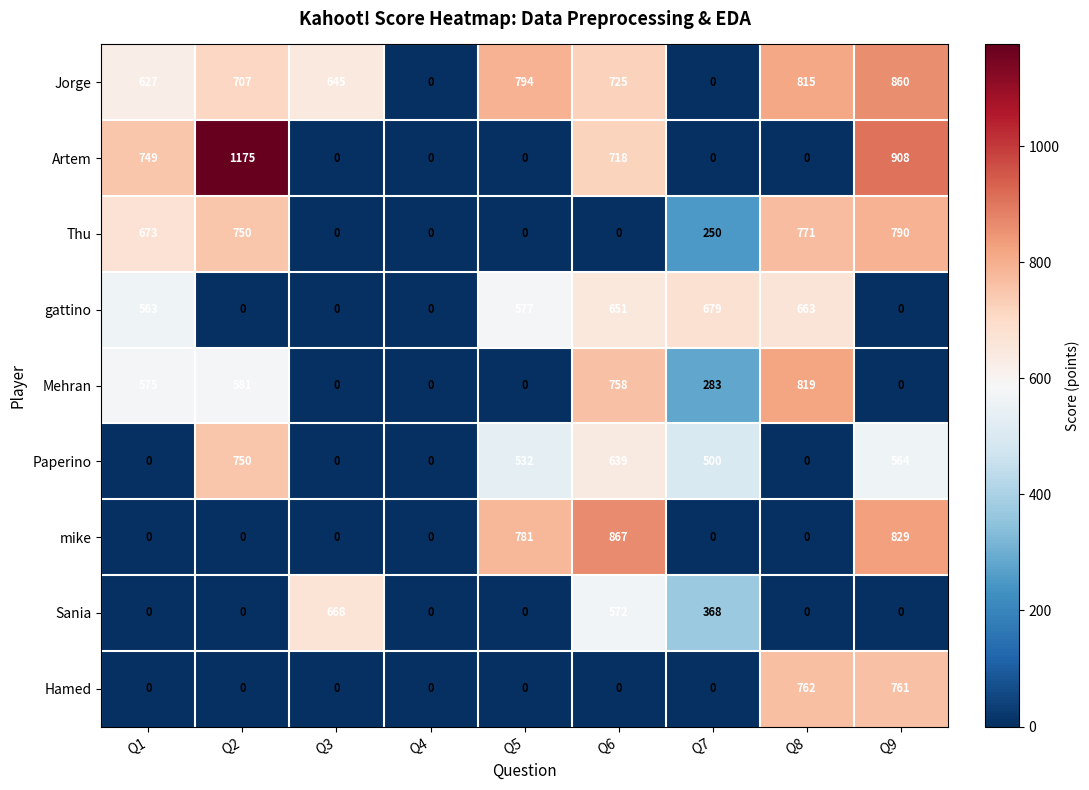

Count the number of data series in this chart.

9